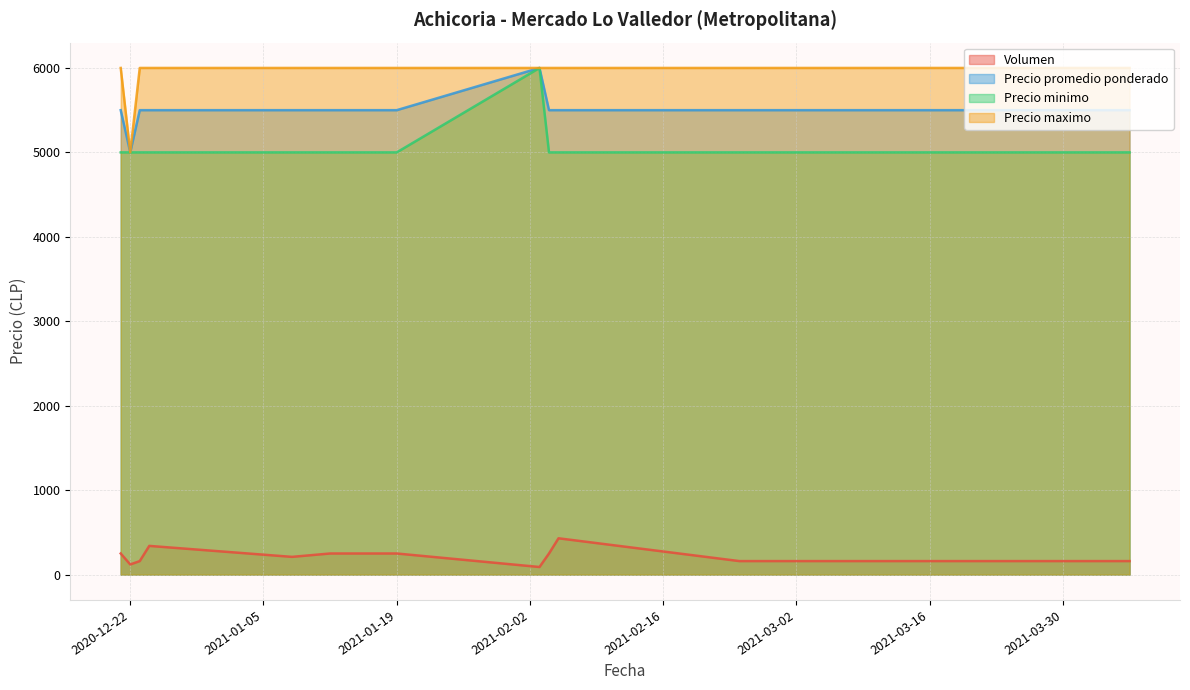

Read the Volumen value at 2021-02-04, to the nearest 50.

250